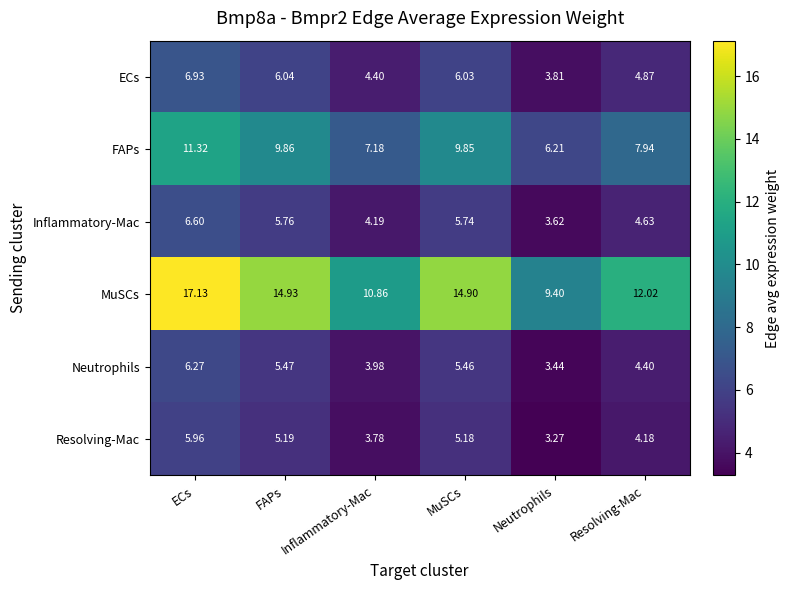

Which series has the widest spread of values?

MuSCs